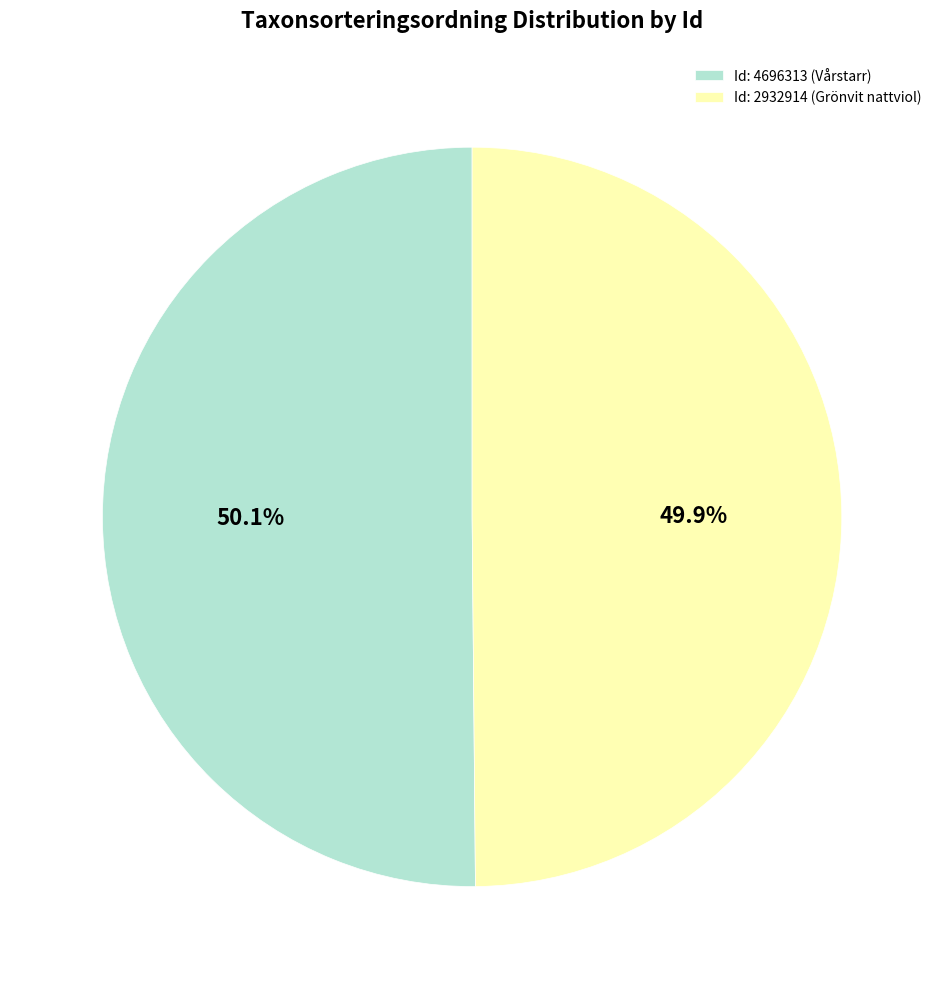

Which category has the smallest portion of the pie?

2932914